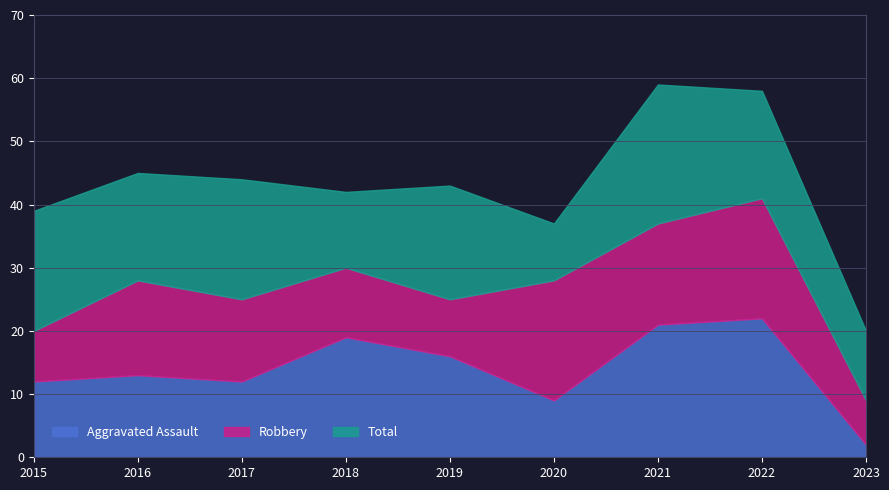

Reading left to right, extract all data points from this chart.

Aggravated Assault: 12	13	12	19	16	9	21	22	2
Robbery: 8	15	13	11	9	19	16	19	7
Total: 39	45	44	42	43	37	59	58	20